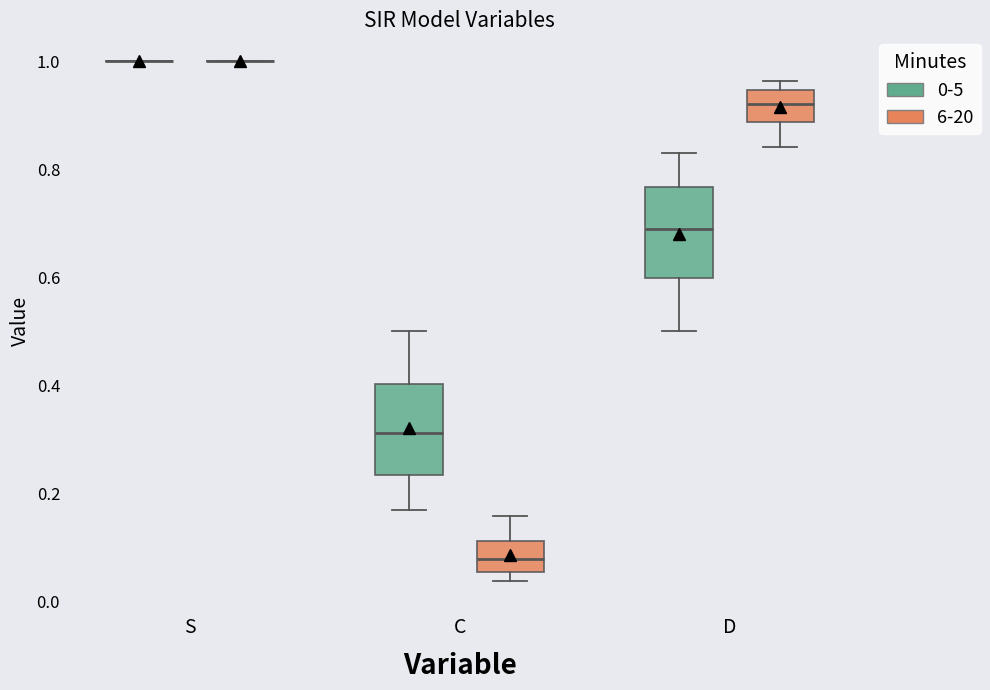

Reading left to right, transcribe this box plot: for each box, give where its median line is, the range the box spans, and where its two whiskers end, as read against the y-axis. The values are not printed on the chart, so give them approximately, as read against the axis.

S (0-5): box collapsed to a line at 1.00, whiskers 1.00 to 1.00
S (6-20): box collapsed to a line at 1.00, whiskers 1.00 to 1.00
C (0-5): median 0.32, box 0.24 to 0.40, whiskers 0.16 to 0.50
C (6-20): median 0.08, box 0.06 to 0.12, whiskers 0.04 to 0.16
D (0-5): median 0.68, box 0.60 to 0.76, whiskers 0.50 to 0.84
D (6-20): median 0.92, box 0.88 to 0.94, whiskers 0.84 to 0.96